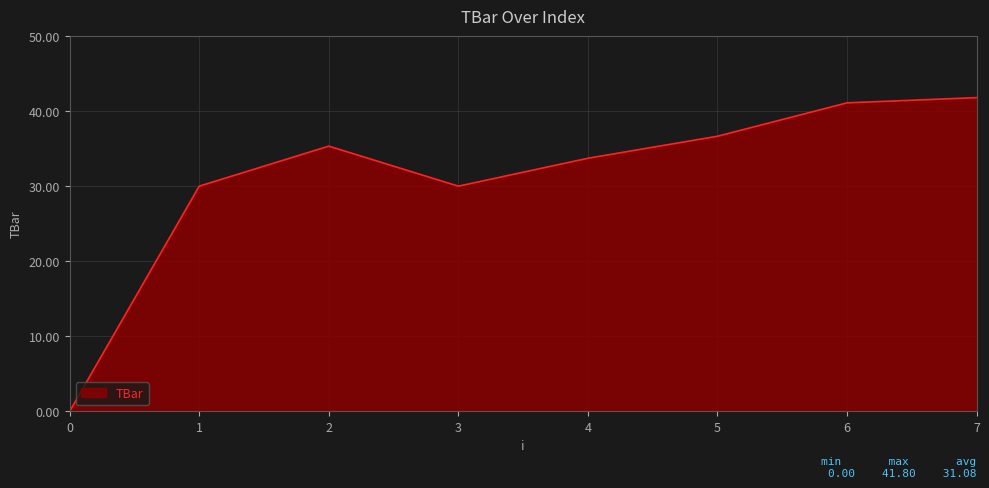

True or false: the data has more than 1 interior local peaks.

False